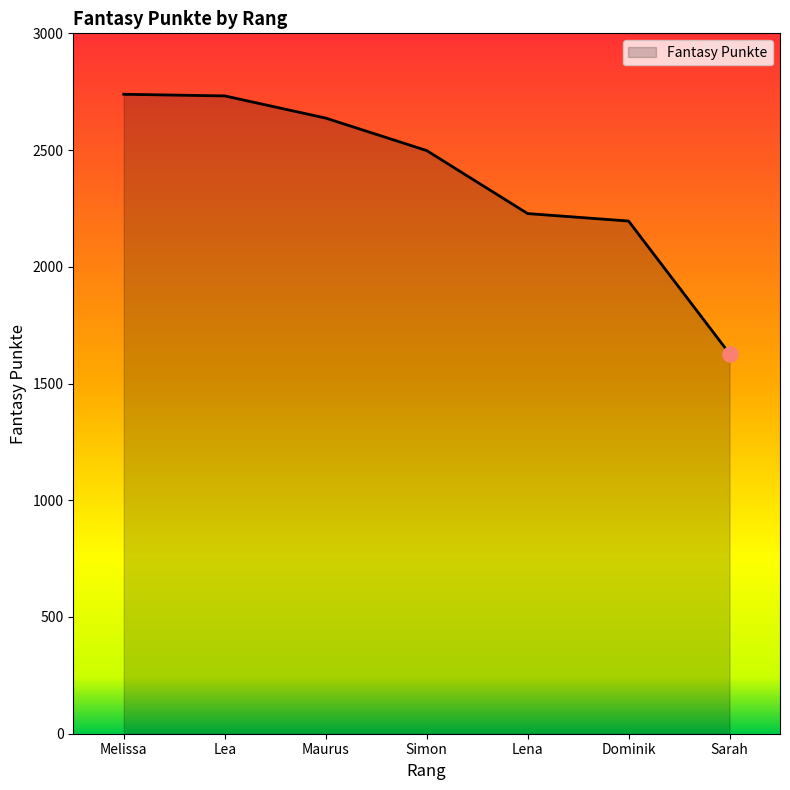

What is the change in value from Melissa to Dominik?

-543